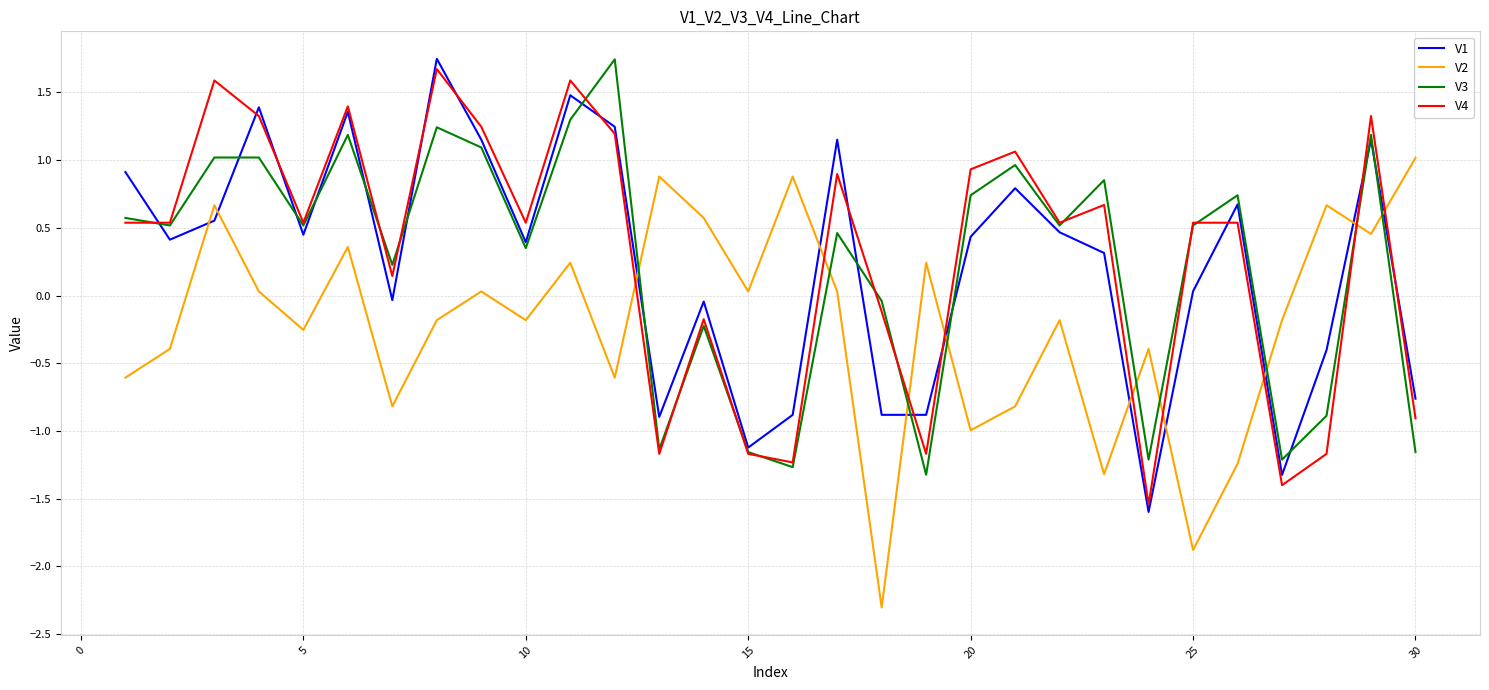

What is the difference between the second highest and minimum values in the V1 series?

3.1